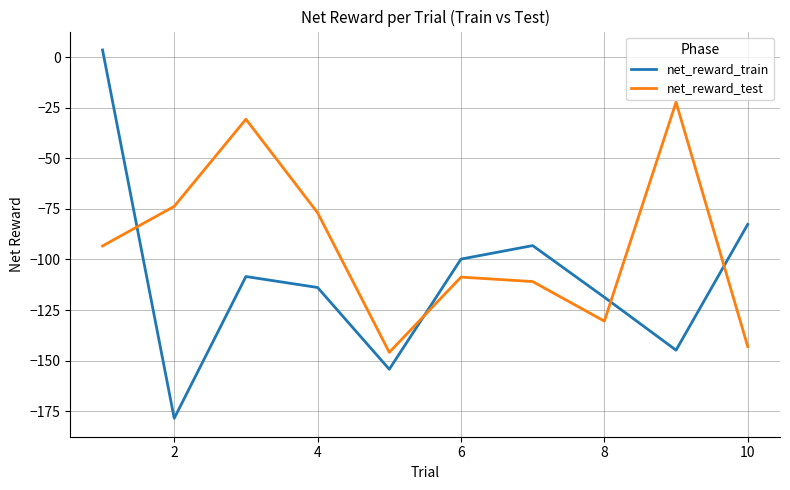

Which series has the largest range (max minus min)?

net_reward_train